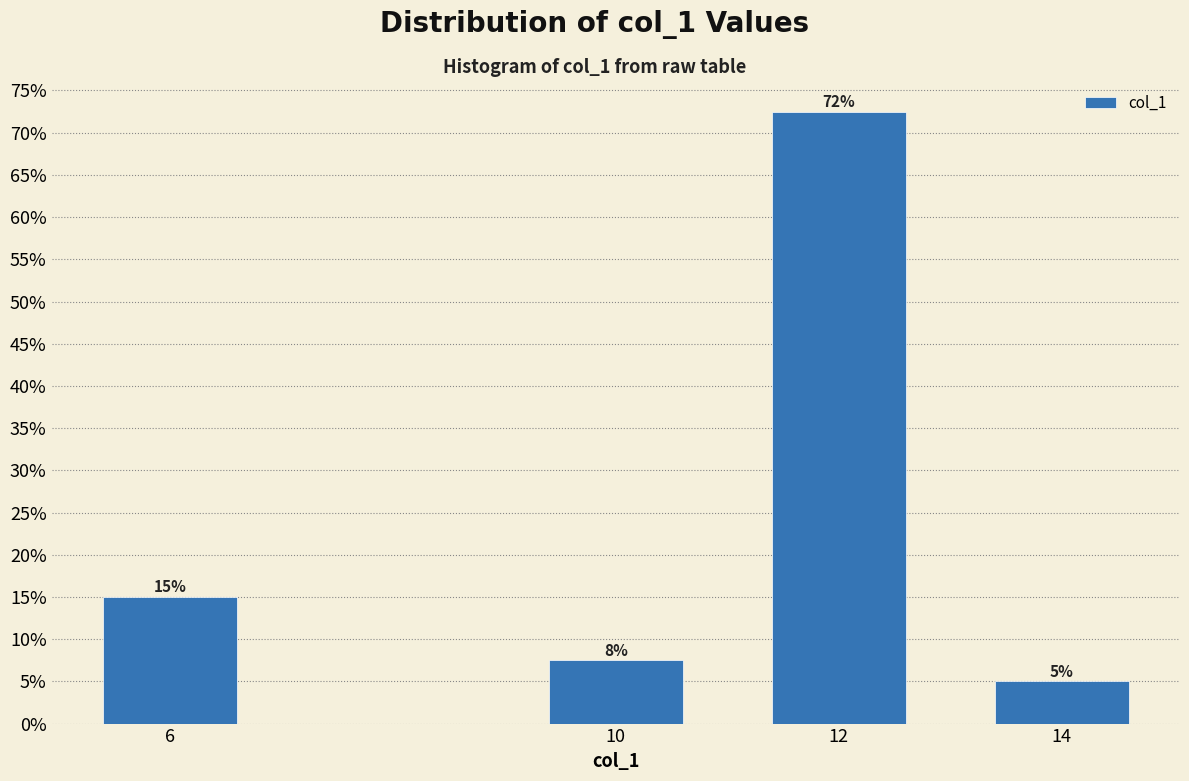

Does the chart contain any negative values?

No